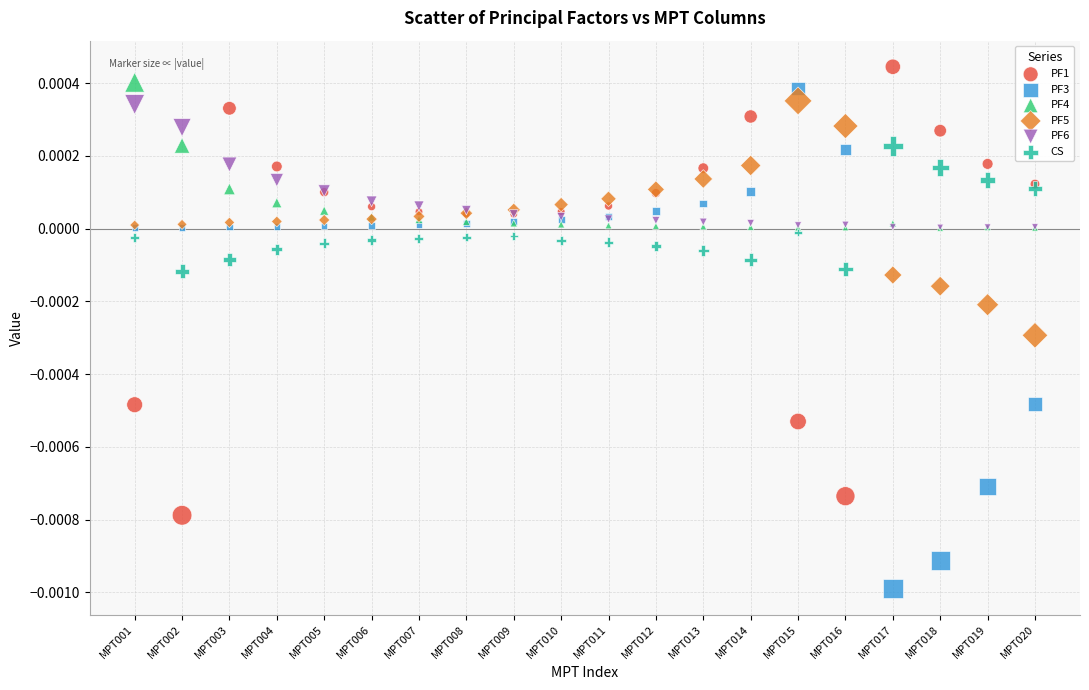

What are all the series names shown in the legend?

PF1, PF3, PF4, PF5, PF6, CS